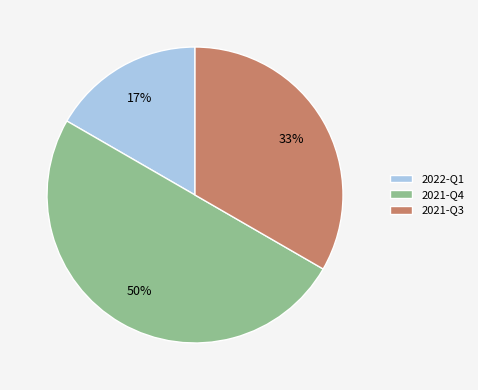

Which slice is the largest?

2021-Q4